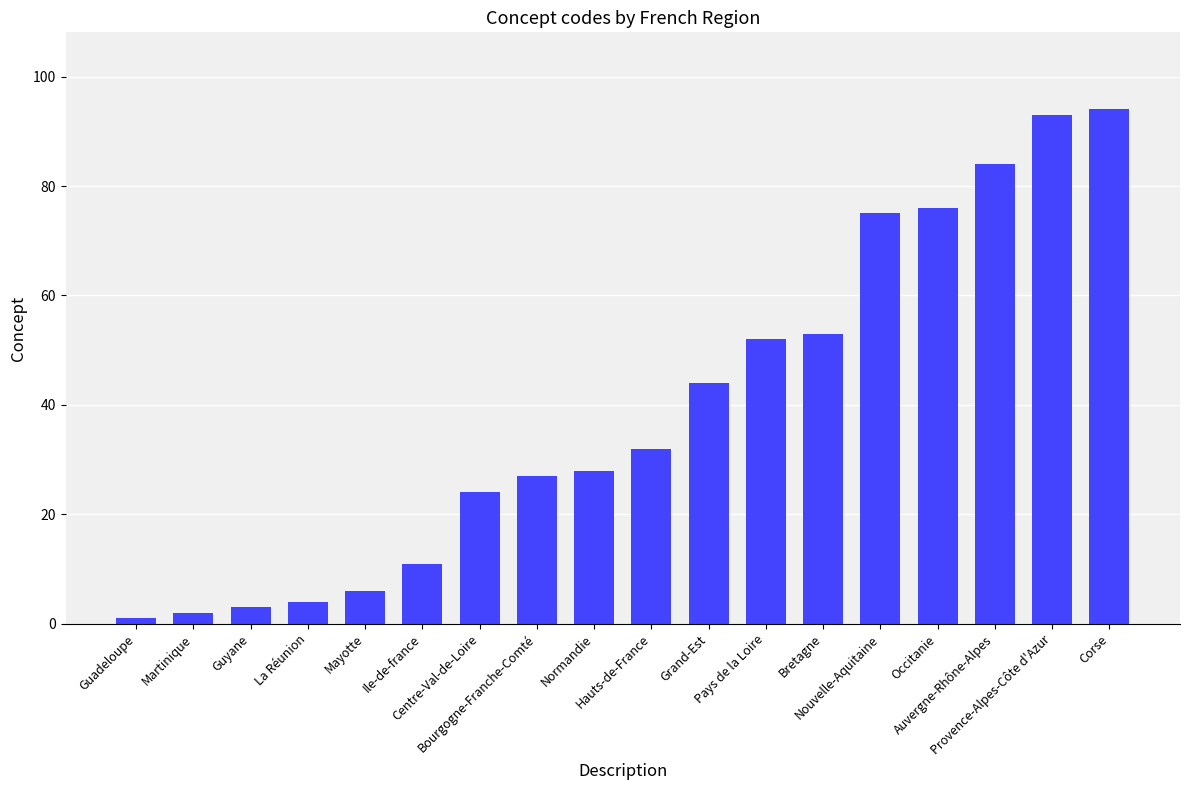

Reading right to left, extract all data points from this chart.

Corse=94	Provence-Alpes-Côte d'Azur=93	Auvergne-Rhône-Alpes=84	Occitanie=76	Nouvelle-Aquitaine=75	Bretagne=53	Pays de la Loire=52	Grand-Est=44	Hauts-de-France=32	Normandie=28	Bourgogne-Franche-Comté=27	Centre-Val-de-Loire=24	Ile-de-france=11	Mayotte=6	La Réunion=4	Guyane=3	Martinique=2	Guadeloupe=1